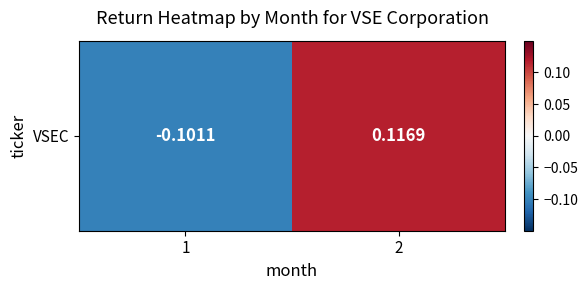

The chart shows a value of 0.0 at 2. True or false?

False